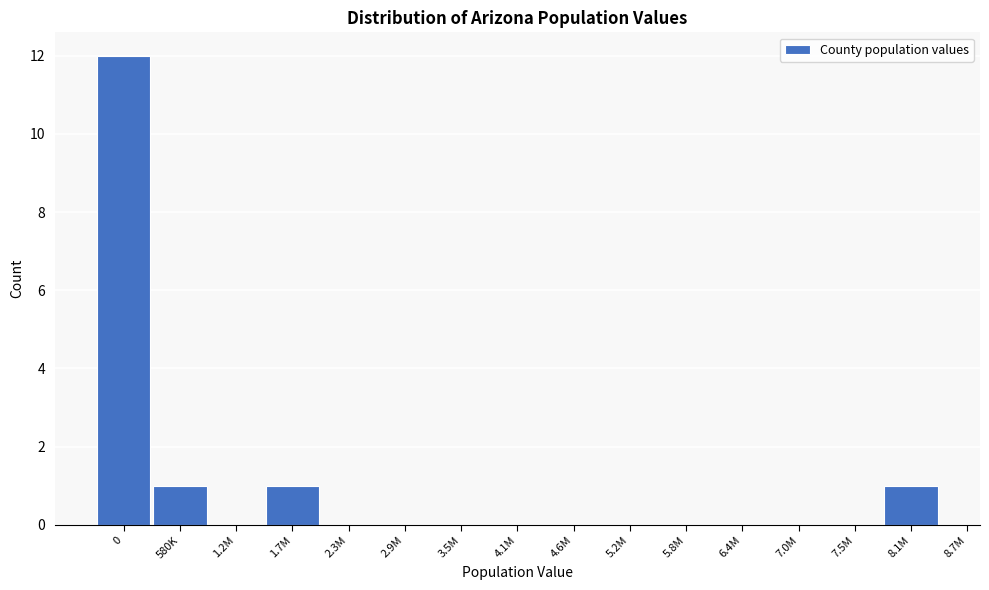

Reading right to left, what are all the values shown in this chart?

8.1M=1	7.5M=0	7.0M=0	6.4M=0	5.8M=0	5.2M=0	4.6M=0	4.1M=0	3.5M=0	2.9M=0	2.3M=0	1.7M=1	1.2M=0	580K=1	0=12